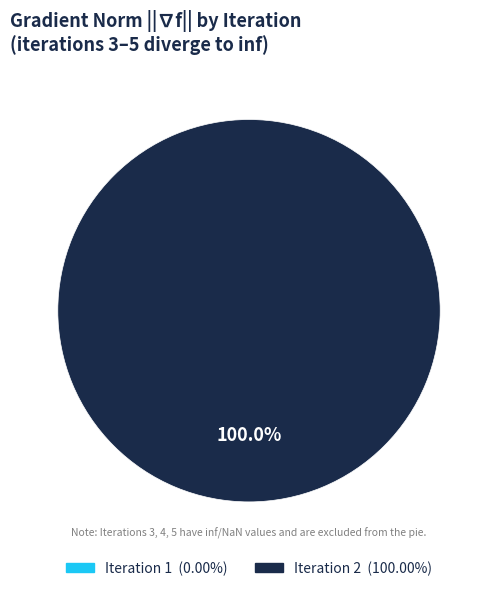

To the nearest percent, what is the combined percentage of 2 and 1?

100%